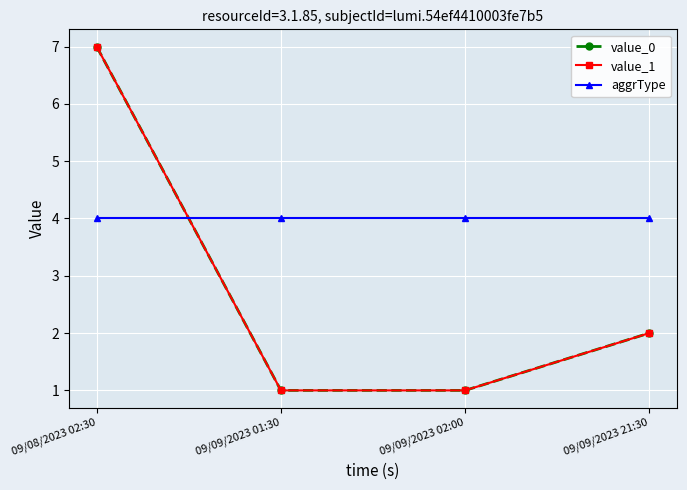

Is this an area chart (filled region under the line)?

No